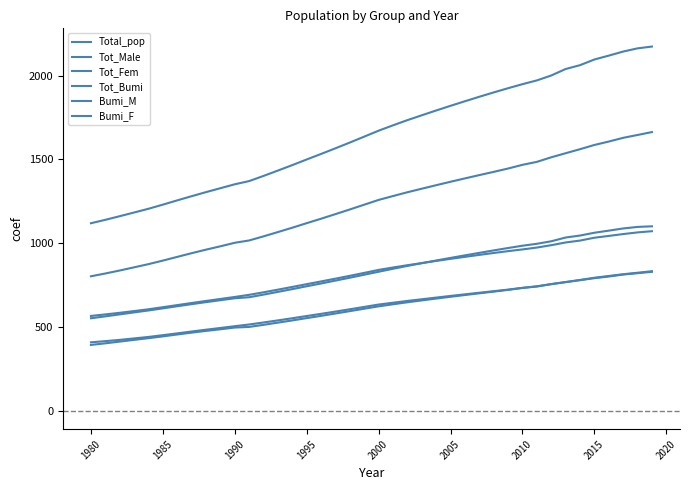

Is this an area chart (filled region under the line)?

No